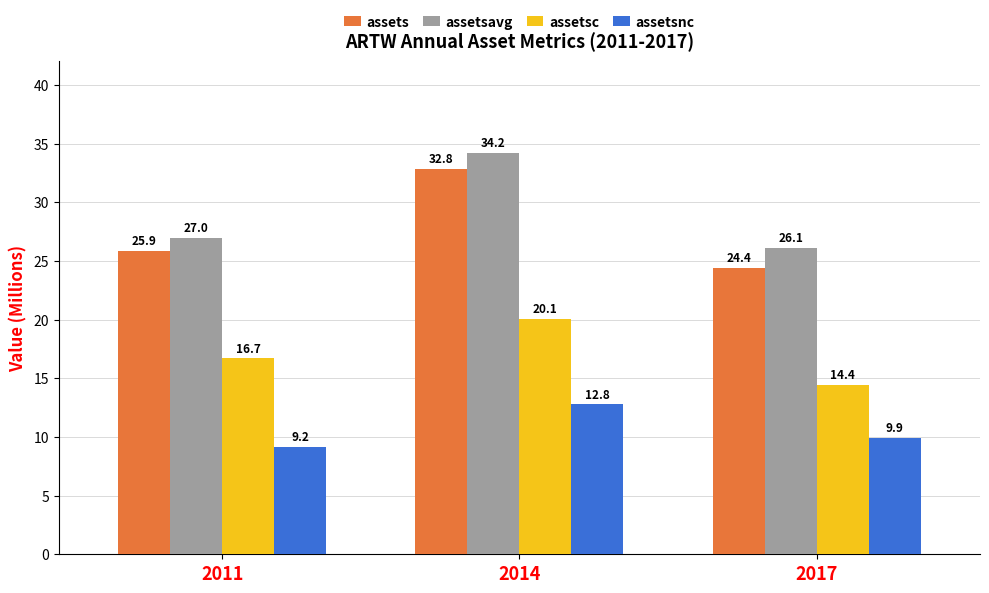

What is the greatest value displayed?

34.2